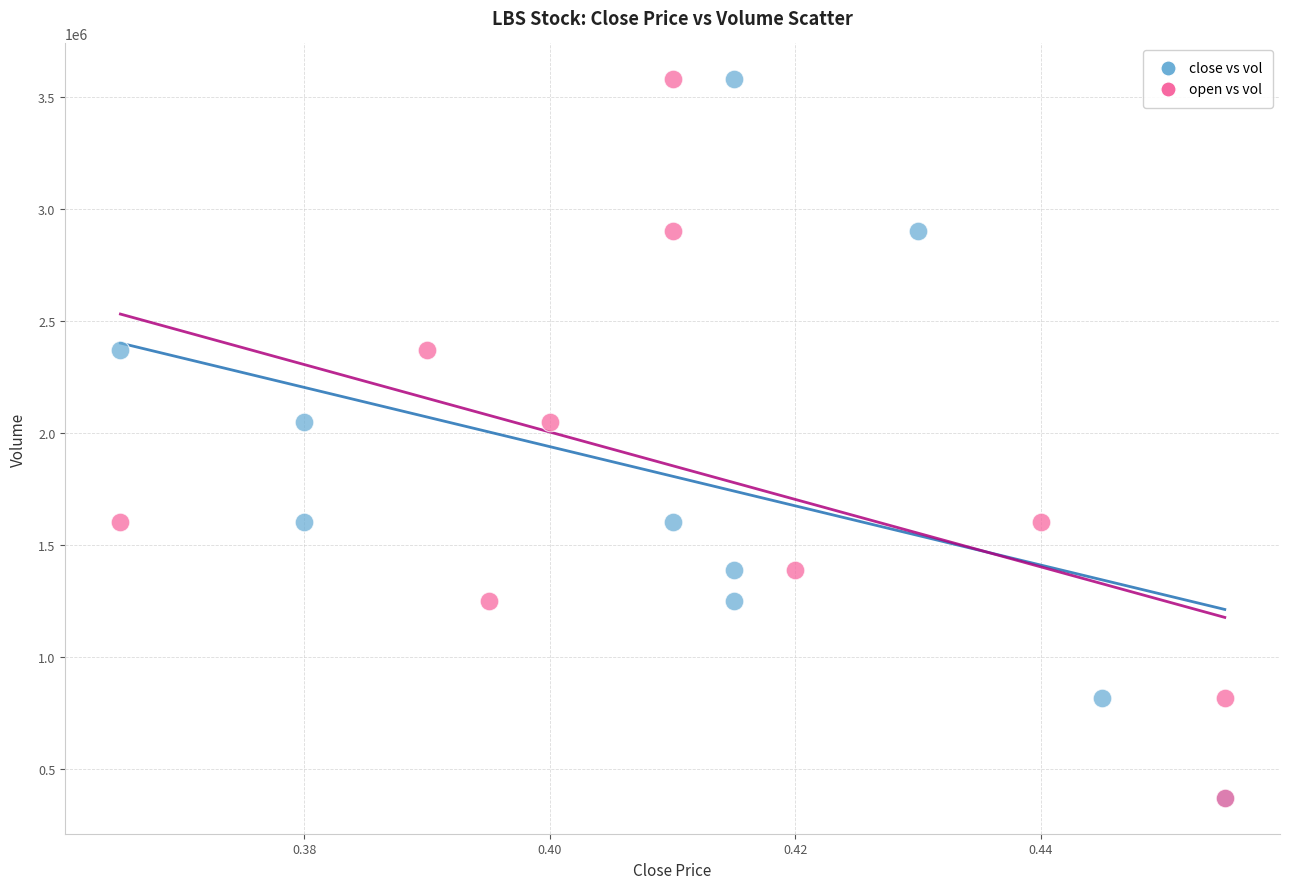

What are all the series names shown in the legend?

close vs vol, open vs vol